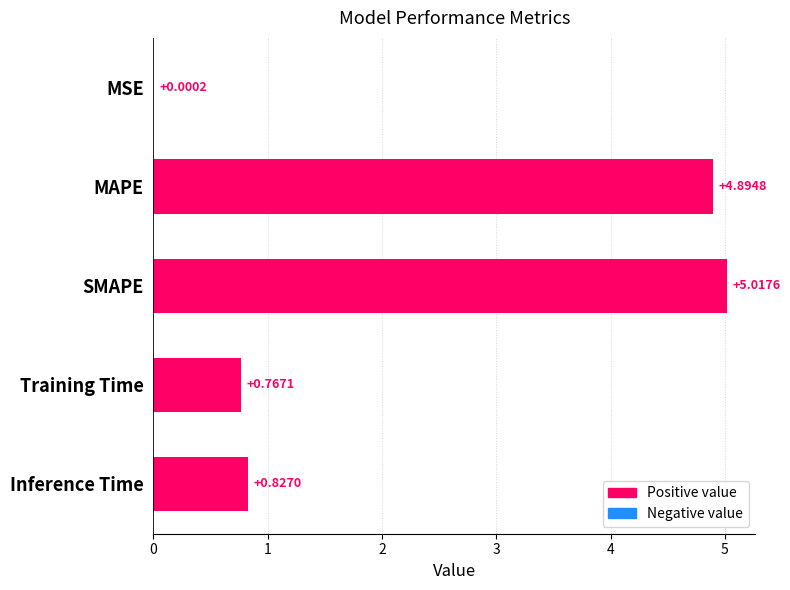

At which category does the chart reach its peak across all series?

SMAPE